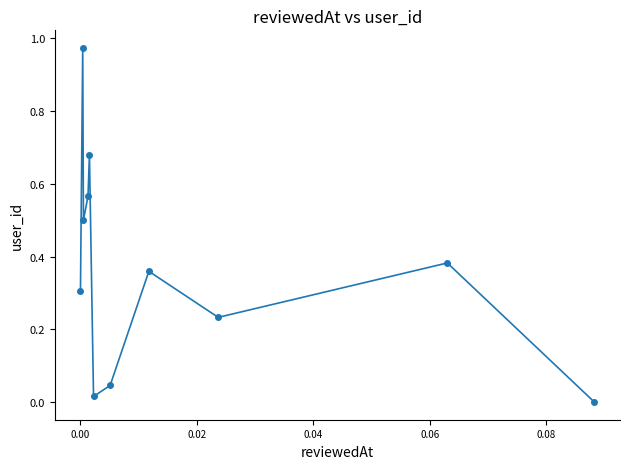

What is the sum of all values?

4.1